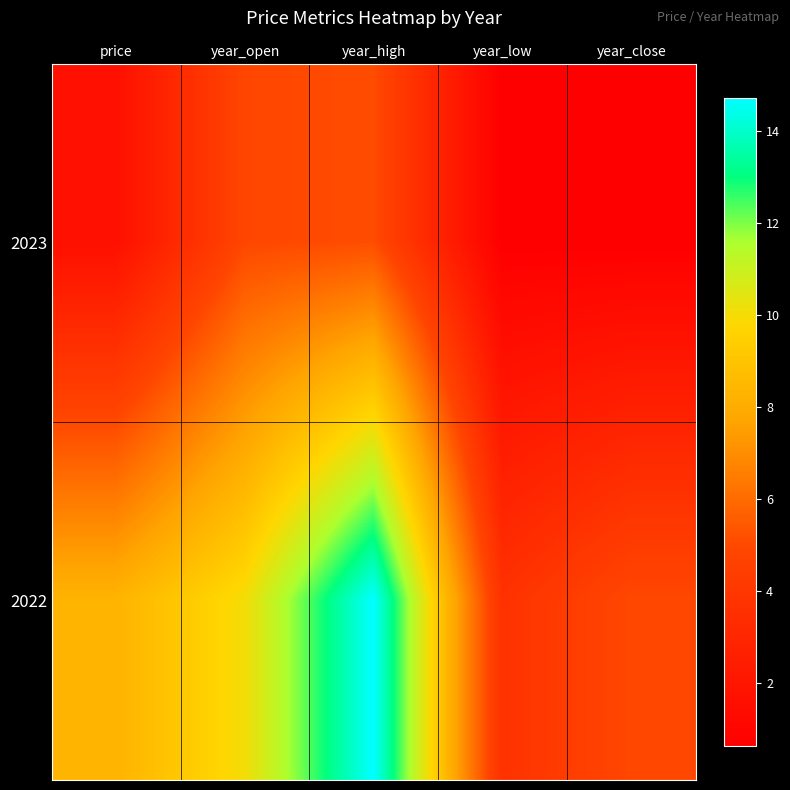

Reading right to left, what are all the values shown in this chart?

2023: year_close=0.6	year_low=0.6	year_high=5.1	year_open=4.9	price=1.6
2022: year_close=5.0	year_low=3.7	year_high=14.7	year_open=10.0	price=8.3